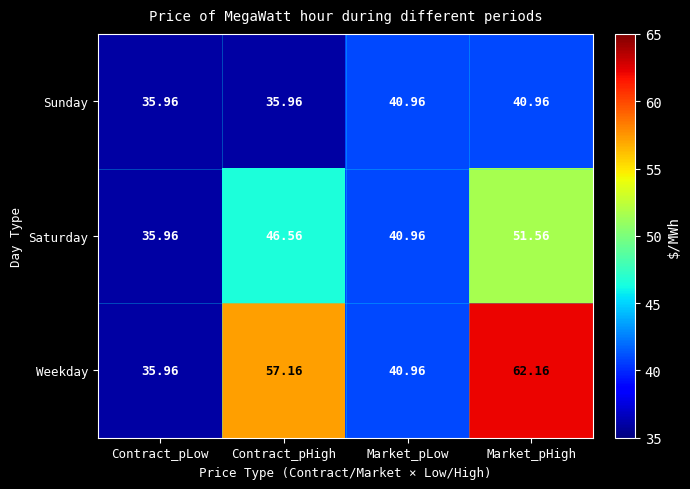

Which series has the widest spread of values?

Weekday